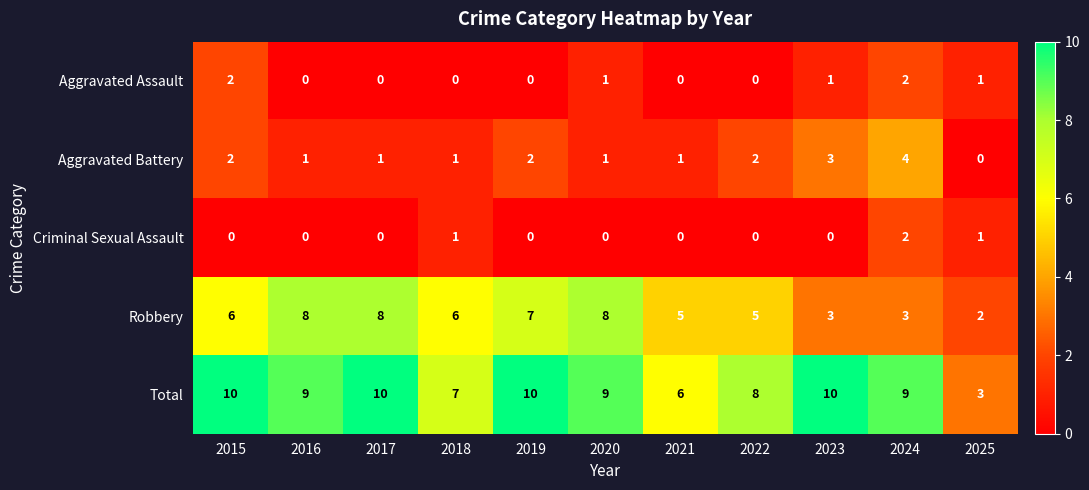

Where does the Aggravated Battery series first go above 1?

2015